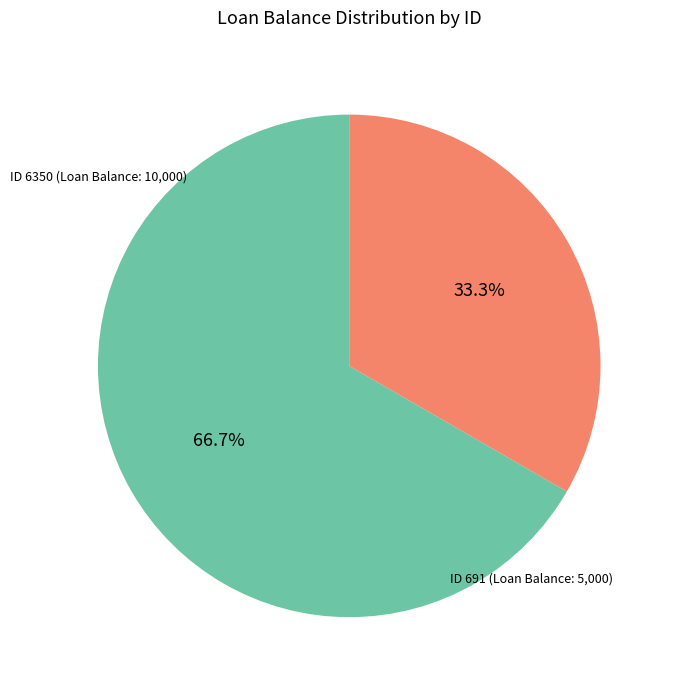

Does any single category account for the majority?

Yes